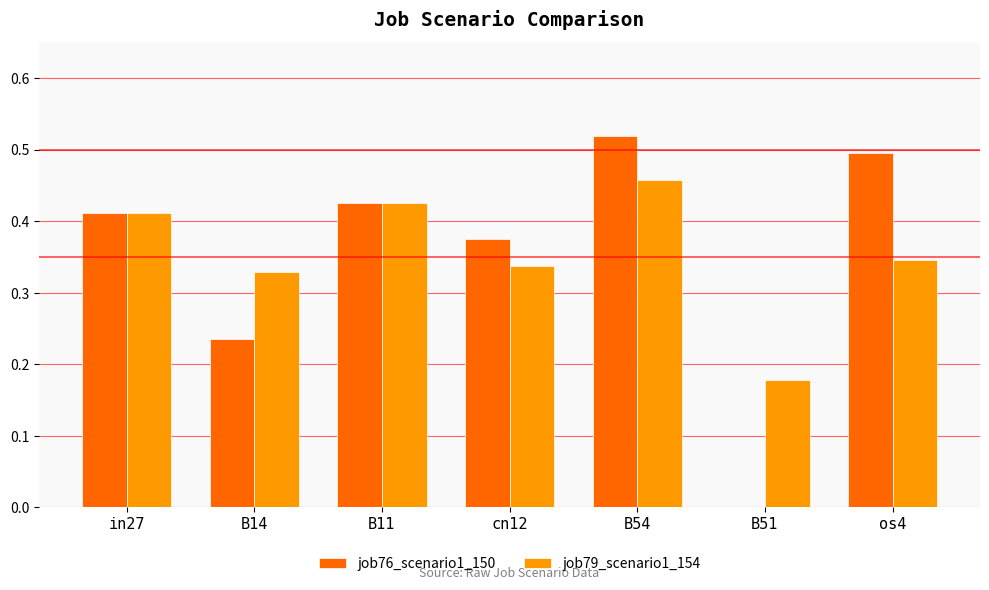

Count the number of data series in this chart.

2